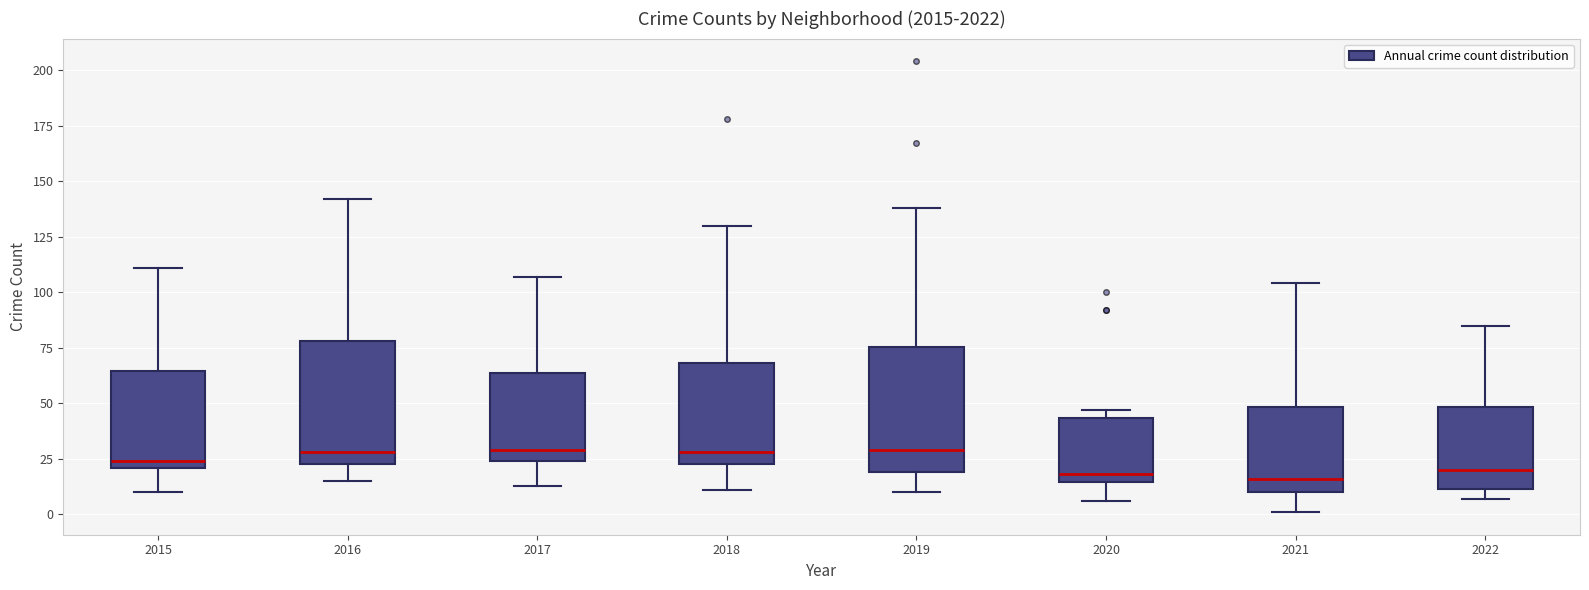

Reading left to right, transcribe this box plot: for each box, give where its median line is, the range the box spans, and where its two whiskers end, as read against the y-axis. The values are not printed on the chart, so give them approximately, as read against the axis.

2015: median 25, box 20 to 65, whiskers 10 to 110
2016: median 30, box 25 to 80, whiskers 15 to 140
2017: median 30, box 25 to 65, whiskers 15 to 105
2018: median 30, box 25 to 70, whiskers 10 to 130
2019: median 30, box 20 to 75, whiskers 10 to 140
2020: median 20, box 15 to 45, whiskers 5 to 45 (just above the box's upper edge)
2021: median 15, box 10 to 50, whiskers 0 to 105
2022: median 20, box 10 to 50, whiskers 5 to 85